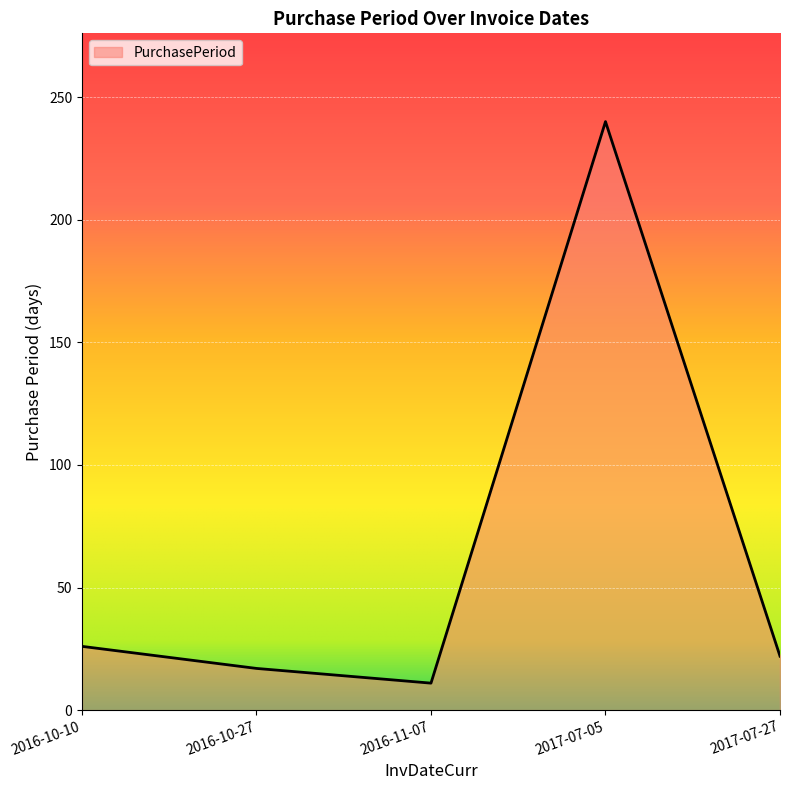

How many lines are shown in the chart?

1